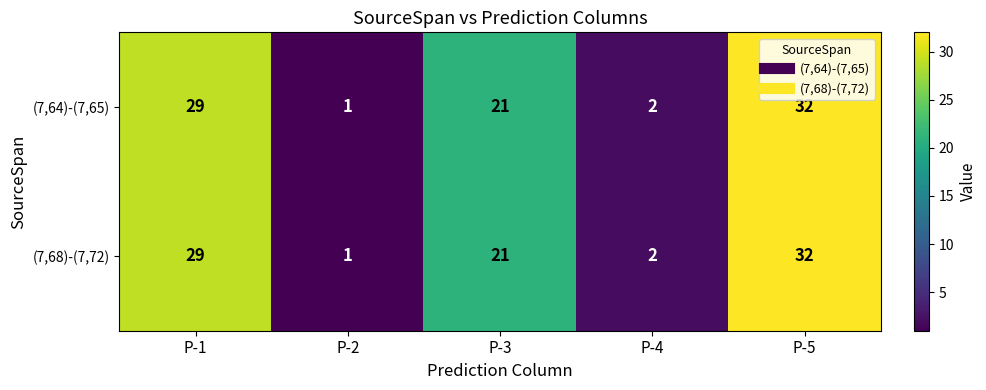

At which label does (7,64)-(7,65) reach its peak?

P-5